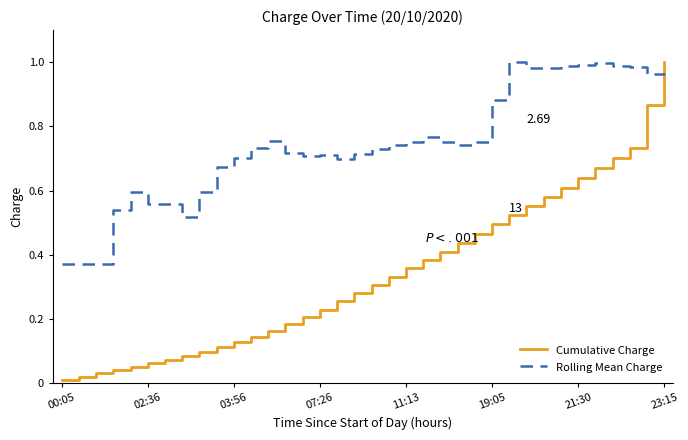

How many categories are shown in the chart?

36